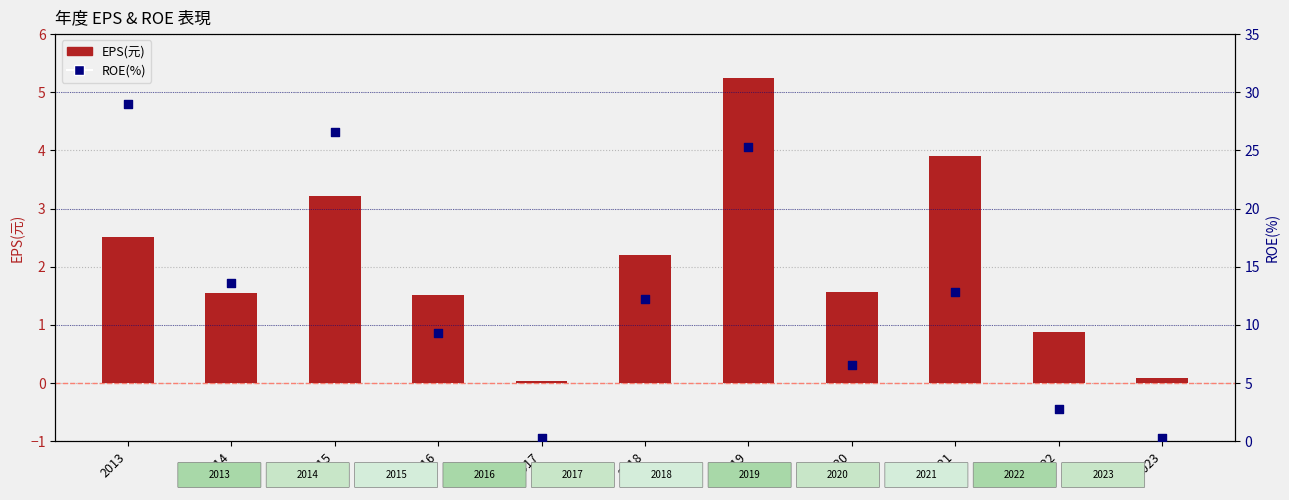

Which series contains the highest Y value?

ROE(%)